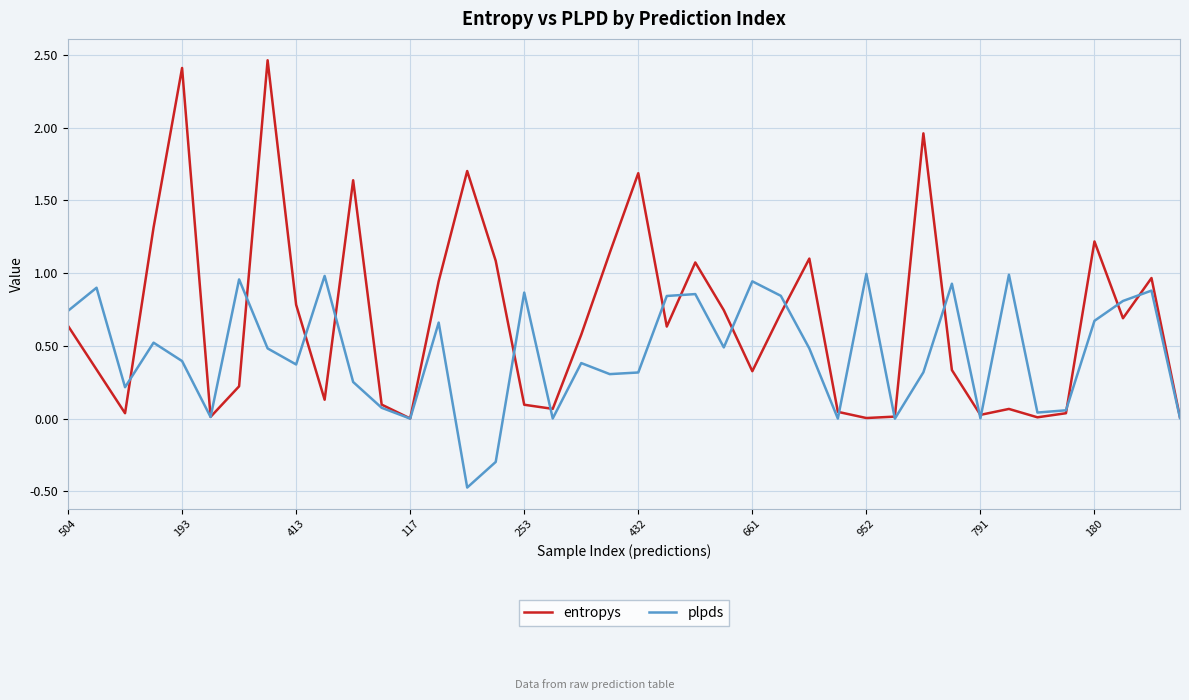

What is the smallest value displayed?

-0.5